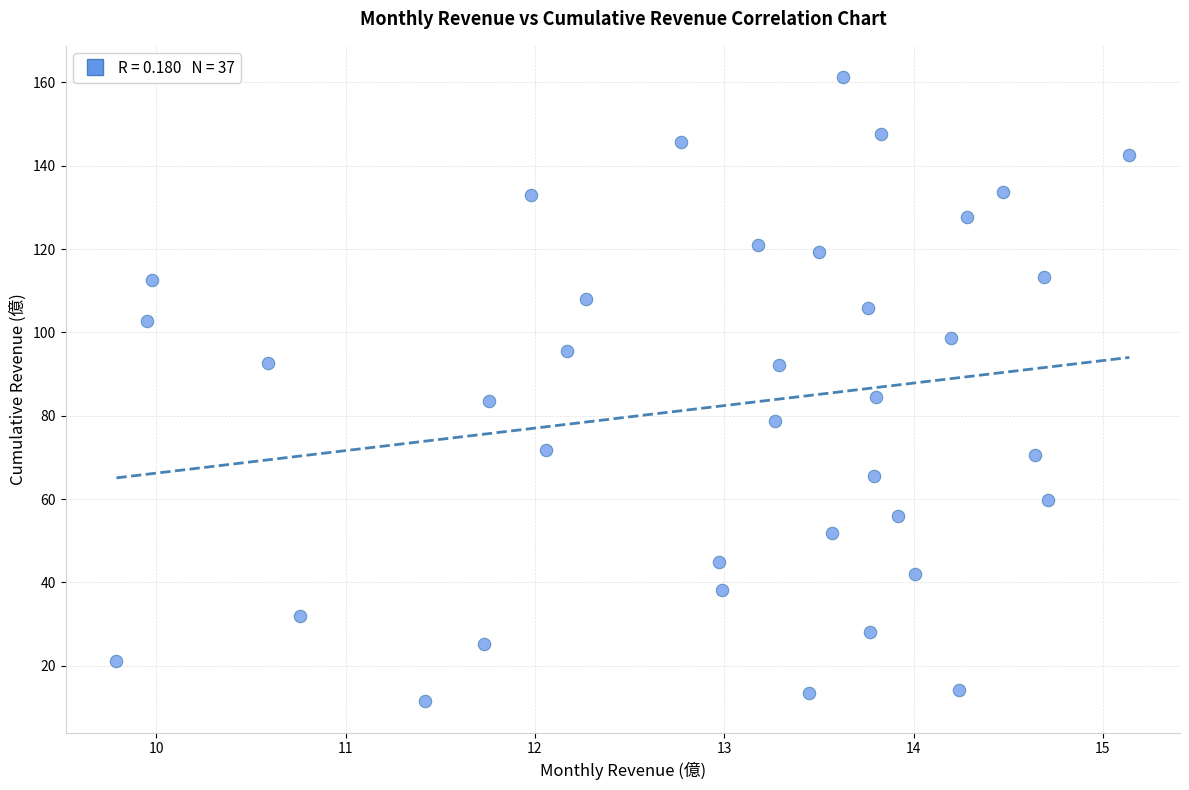

What is the range of X values (max minus min)?

5.4